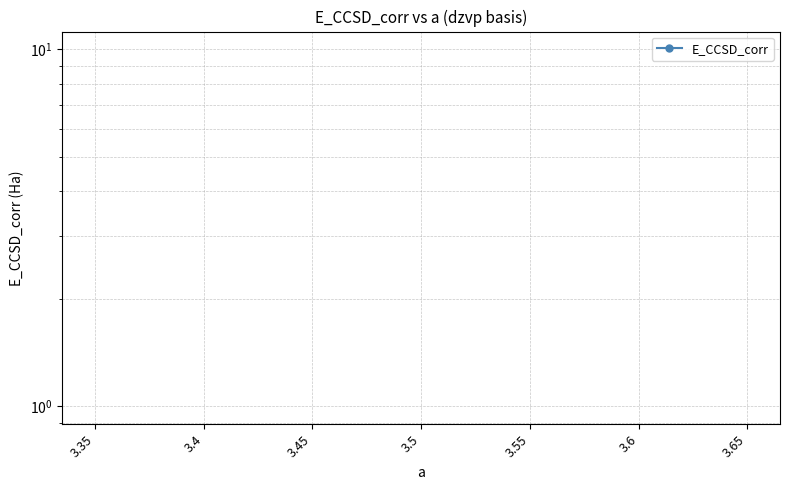

True or false: the data has more than 2 interior local peaks.

False